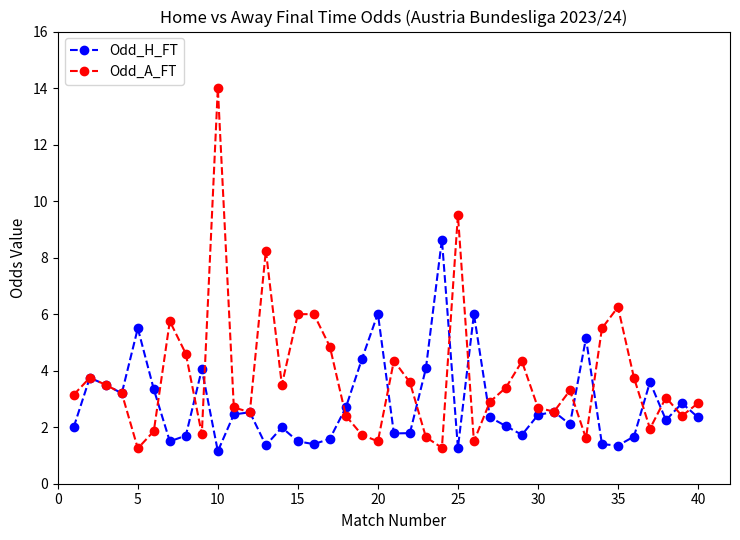

Which series has the largest range (max minus min)?

Odd_A_FT